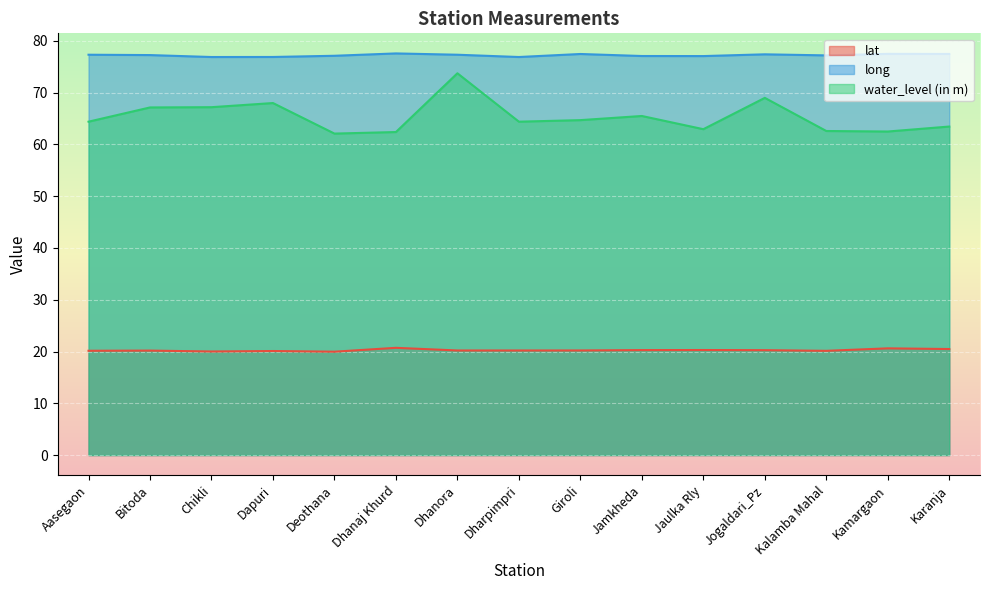

What is the sum of the lat values at Kalamba Mahal and Bitoda?

40.3